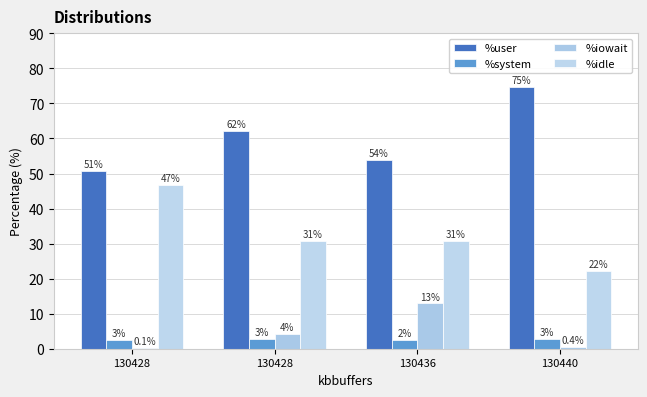

Which series has the widest spread of values?

%idle